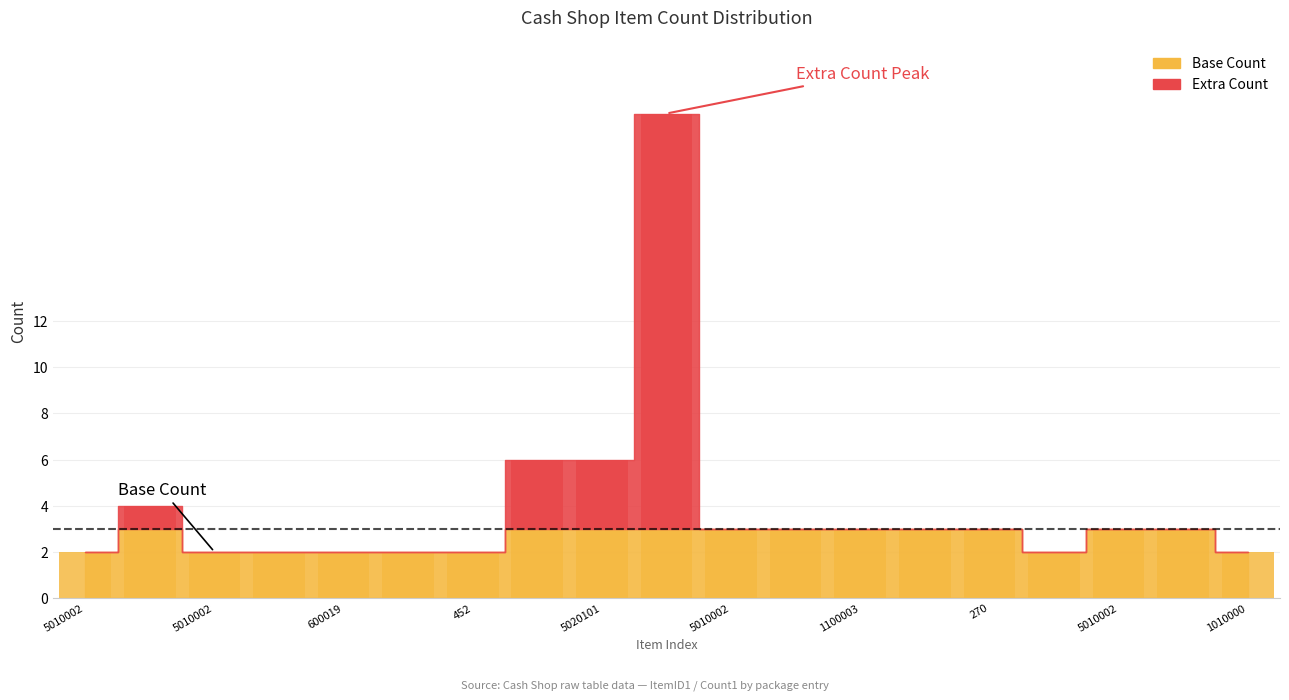

The chart shows a value of -12 at 260. True or false?

False